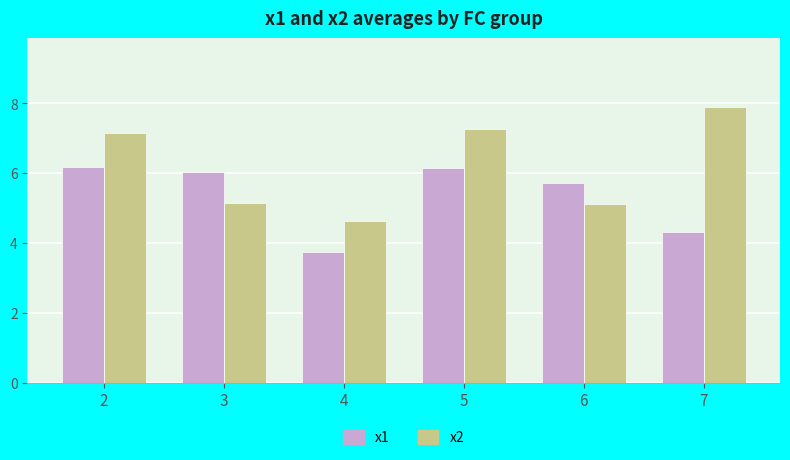

Which series has the widest spread of values?

x2